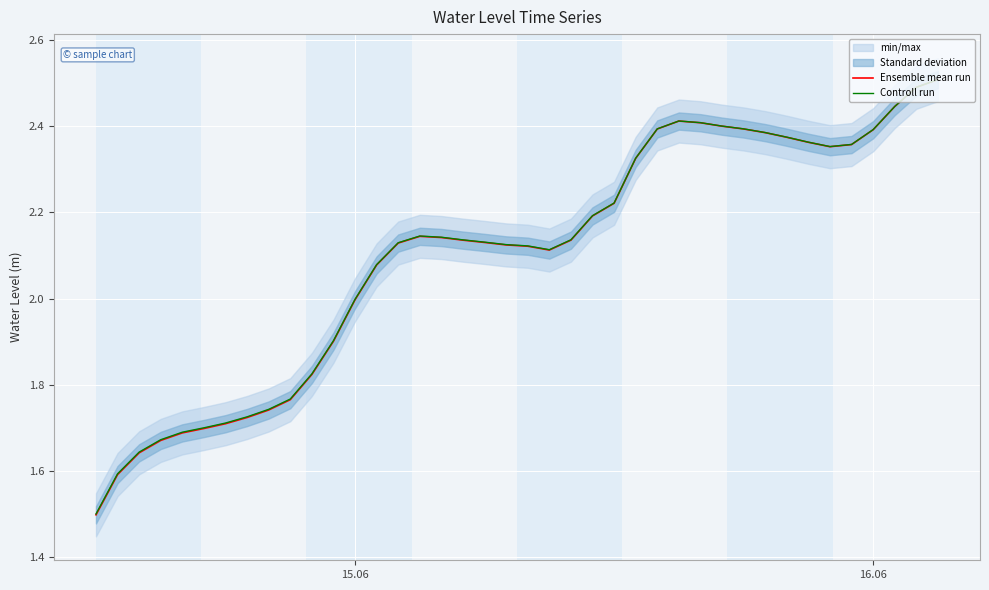

List the series in order of their overall mean, lowest first.

Ensemble mean run, Controll run